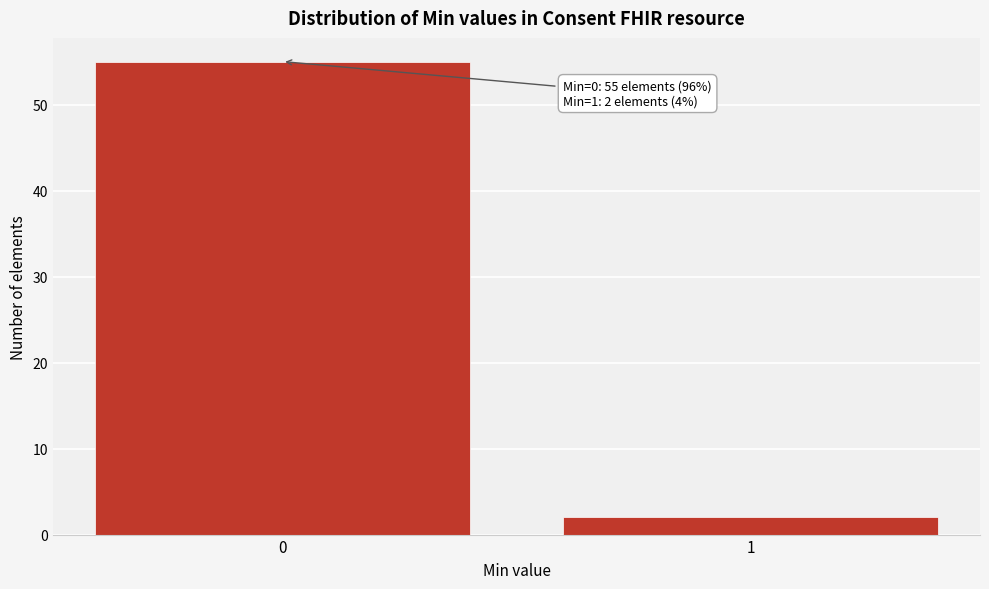

Reading right to left, list all the values displayed in this chart.

1=2	0=55